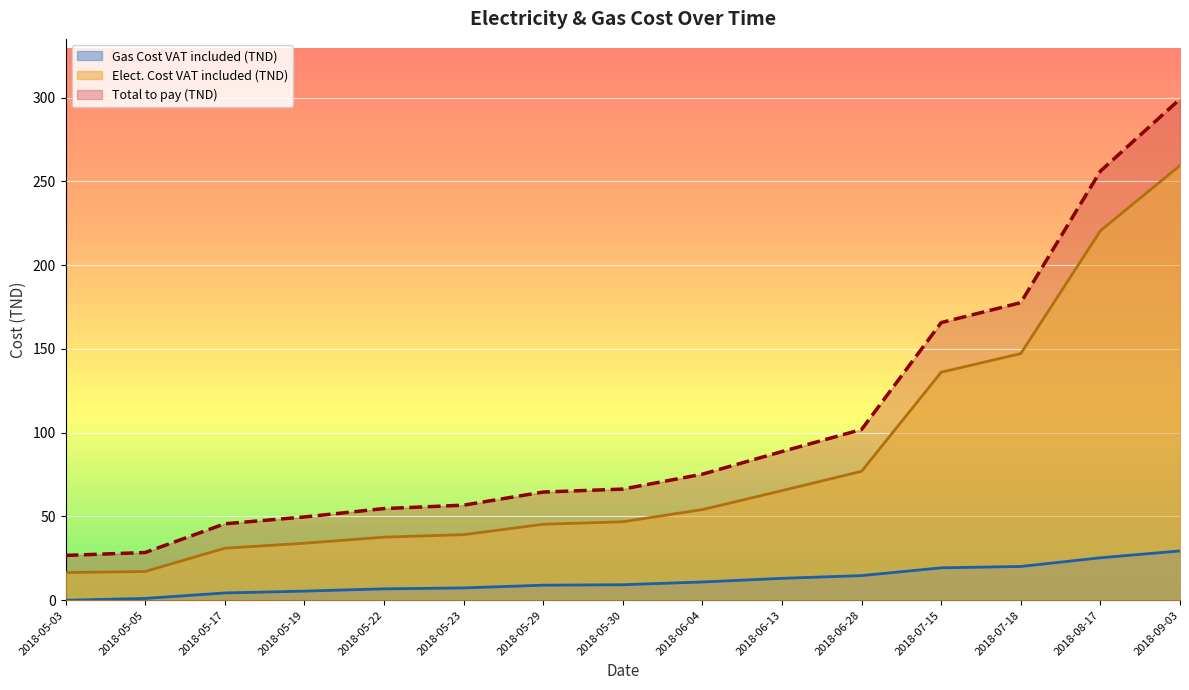

True or false: Elect. Cost VAT included (TND) and Total to pay (TND) cross at least once.

False